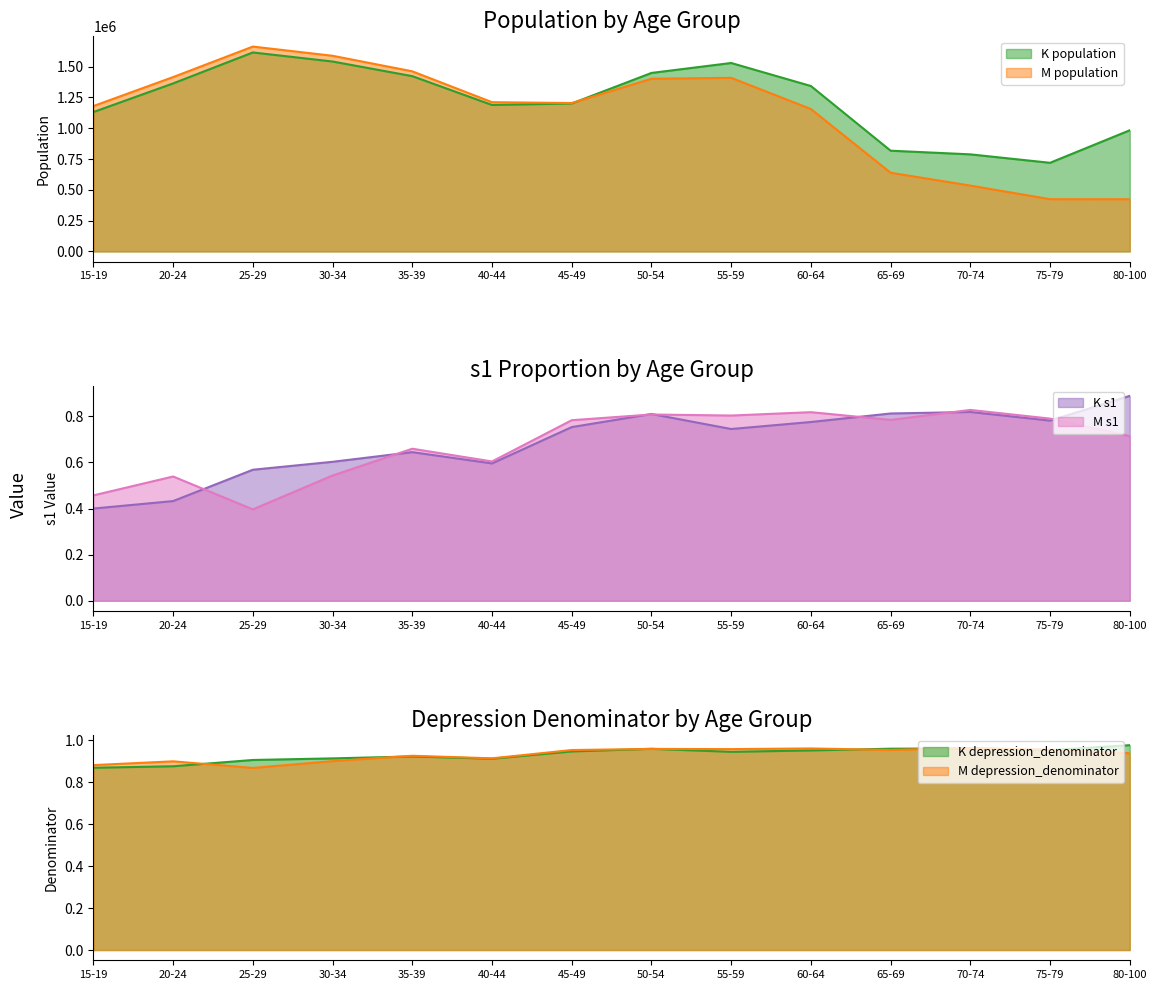

True or false: K_population and M_depression_denominator cross at least once.

False